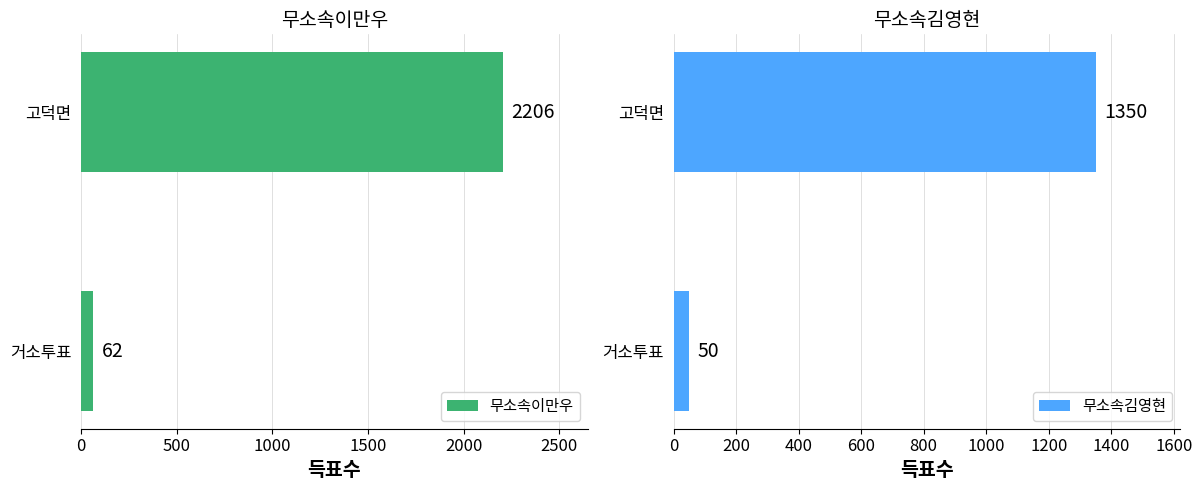

How many data points does each series have?

2